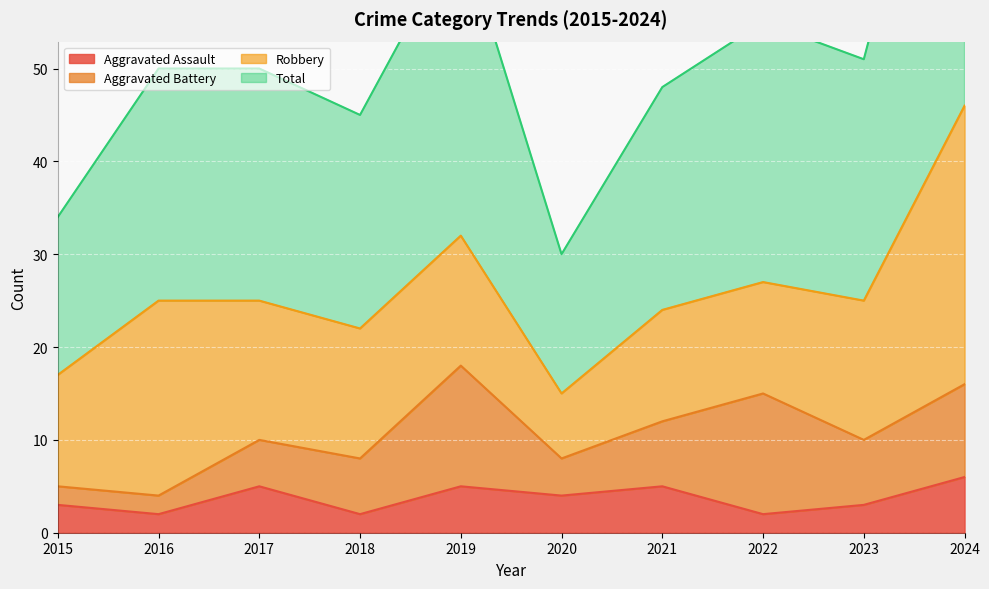

Is it true that Aggravated Assault equals 5 at 2017?

True